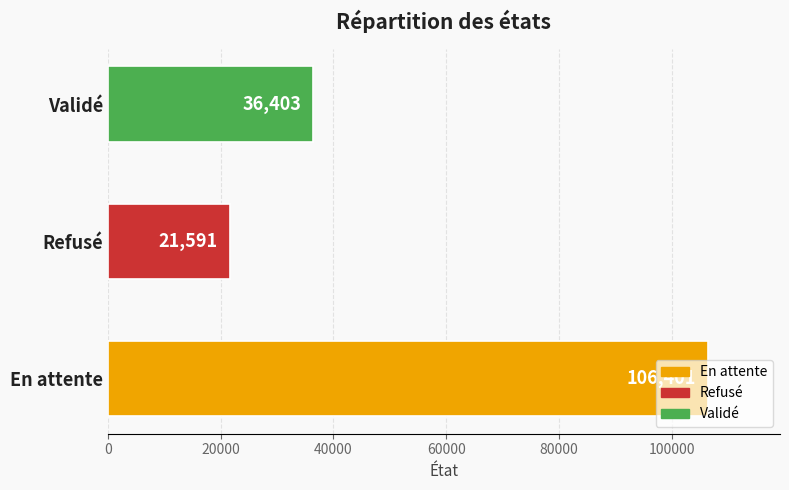

What is the minimum value shown in the chart?

21591